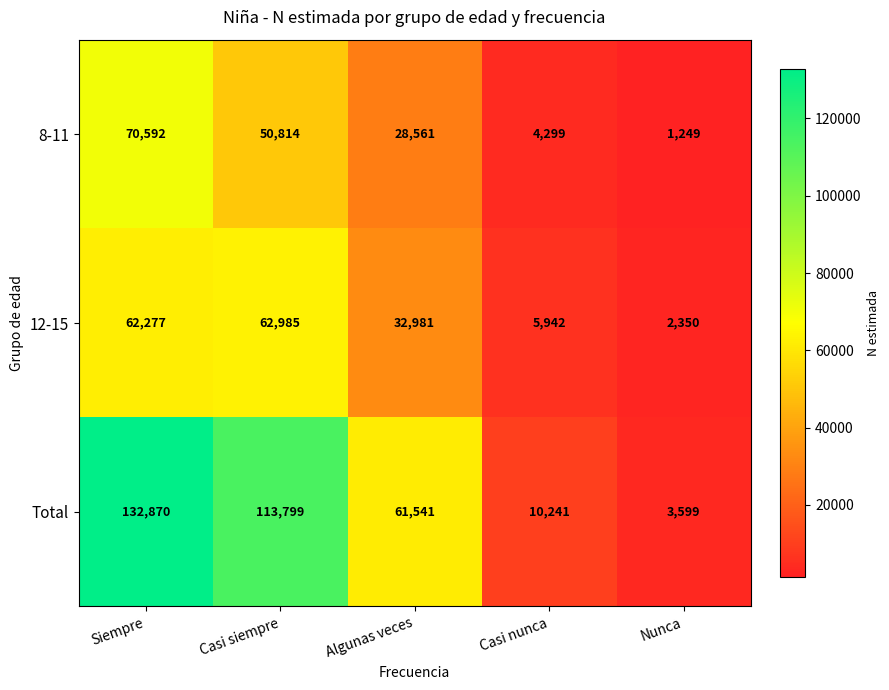

At Nunca, list the series in order from smallest to largest.

8-11, 12-15, Total